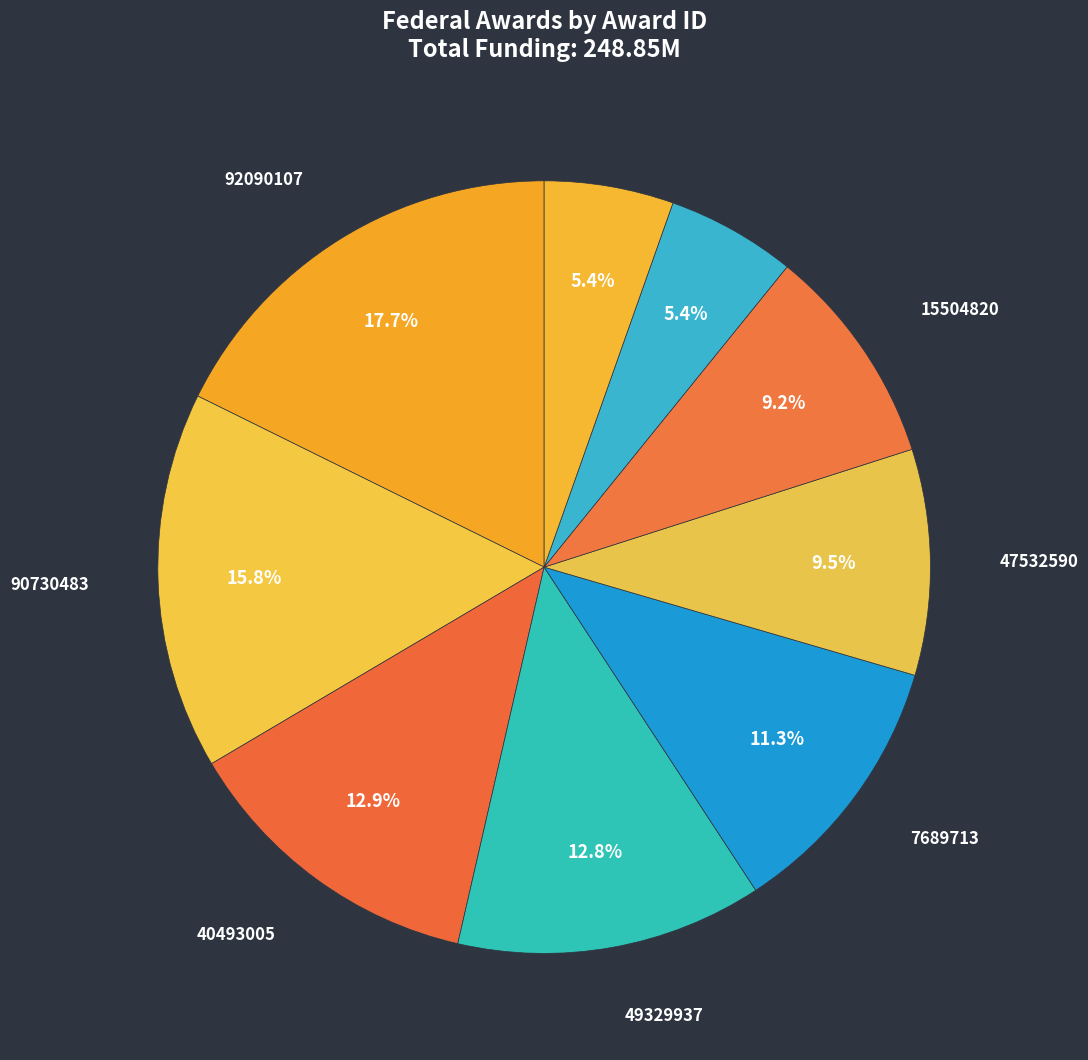

How many segments does this pie chart have?

9